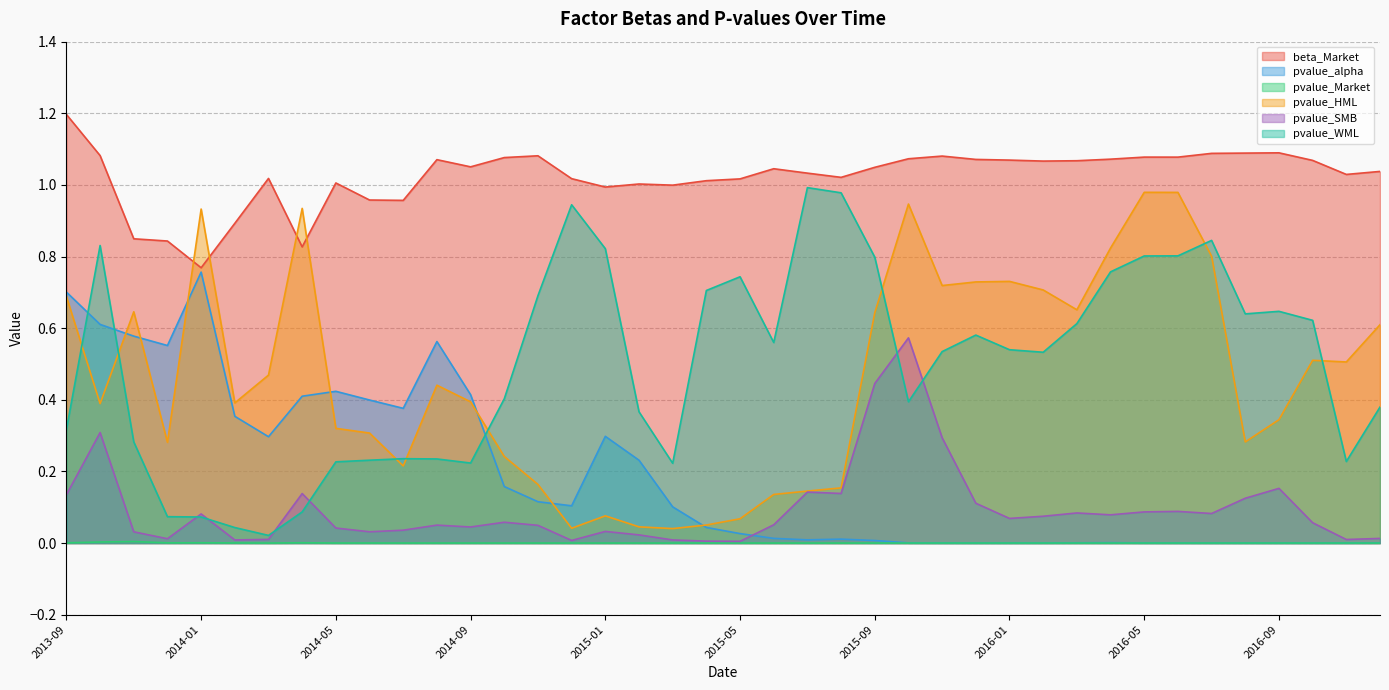

At which category does pvalue_WML reach its first local peak?

2013-10